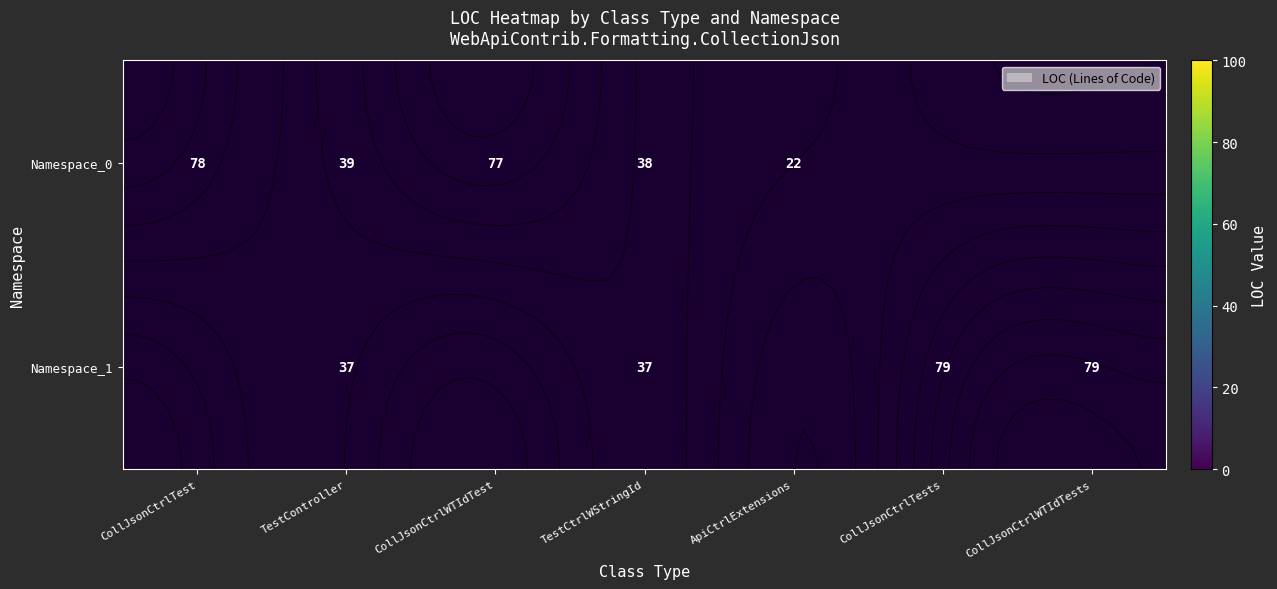

At which label does Namespace_0 first exceed 77?

CollJsonCtrlTest